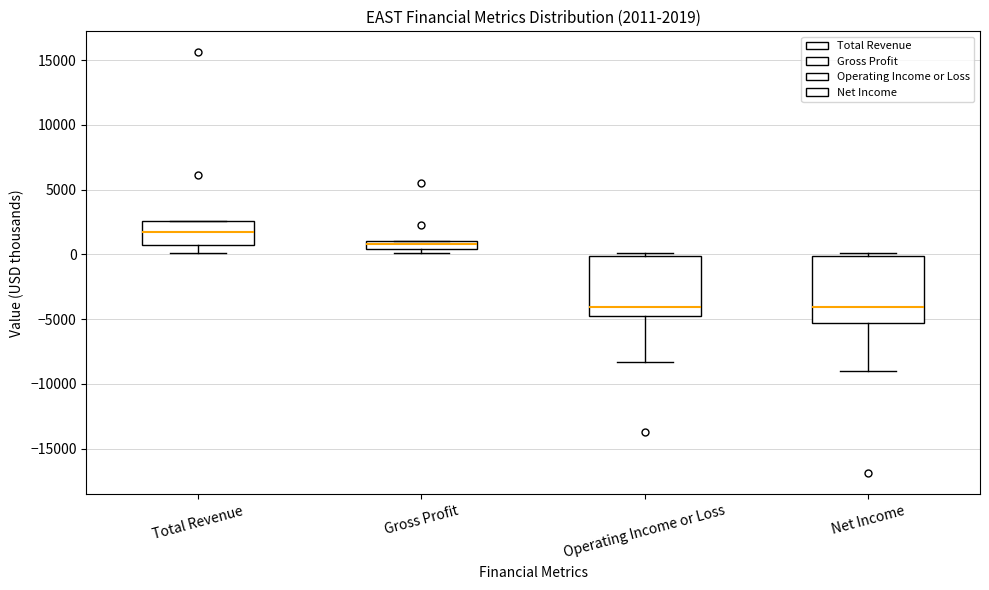

Which box is the tallest, from its lower edge to its upper edge?

Net Income